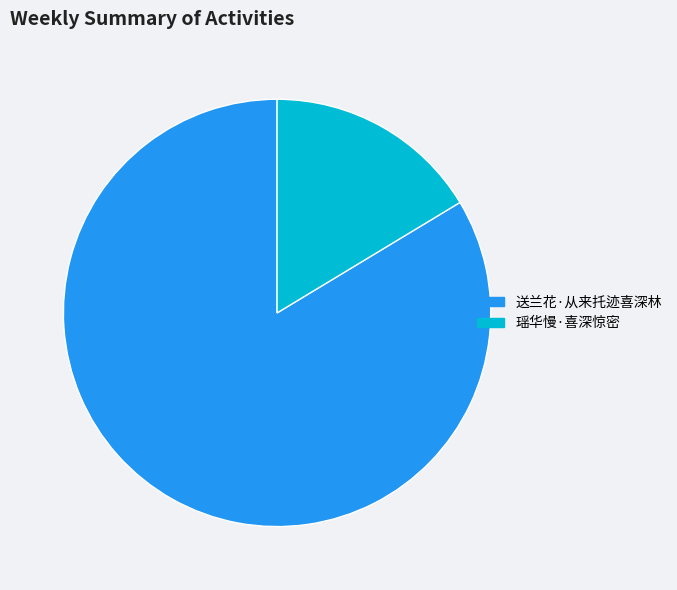

True or false: 瑶华慢·喜深惊密 accounts for 16% of the total.

True